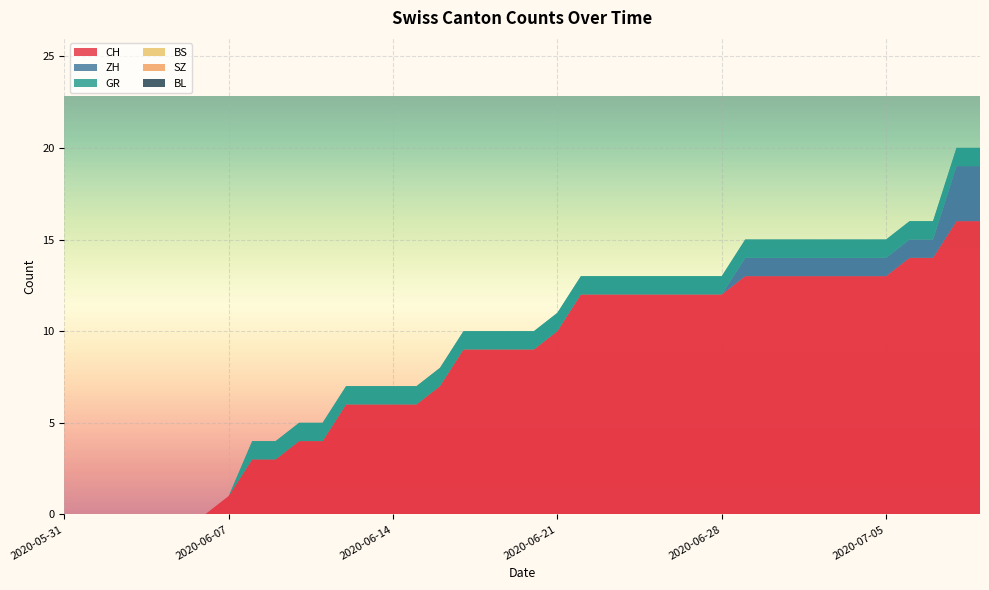

Reading right to left, list all the values displayed in this chart.

CH: 2020-07-09=16	2020-07-08=16	2020-07-07=14	2020-07-06=14	2020-07-05=13	2020-07-04=13	2020-07-03=13	2020-07-02=13	2020-07-01=13	2020-06-30=13	2020-06-29=13	2020-06-28=12	2020-06-27=12	2020-06-26=12	2020-06-25=12	2020-06-24=12	2020-06-23=12	2020-06-22=12	2020-06-21=10	2020-06-20=9	2020-06-19=9	2020-06-18=9	2020-06-17=9	2020-06-16=7	2020-06-15=6	2020-06-14=6	2020-06-13=6	2020-06-12=6	2020-06-11=4	2020-06-10=4	2020-06-09=3	2020-06-08=3	2020-06-07=1	2020-06-06=0	2020-06-05=0	2020-06-04=0	2020-06-03=0	2020-06-02=0	2020-06-01=0	2020-05-31=0
ZH: 2020-07-09=3	2020-07-08=3	2020-07-07=1	2020-07-06=1	2020-07-05=1	2020-07-04=1	2020-07-03=1	2020-07-02=1	2020-07-01=1	2020-06-30=1	2020-06-29=1	2020-06-28=0	2020-06-27=0	2020-06-26=0	2020-06-25=0	2020-06-24=0	2020-06-23=0	2020-06-22=0	2020-06-21=0	2020-06-20=0	2020-06-19=0	2020-06-18=0	2020-06-17=0	2020-06-16=0	2020-06-15=0	2020-06-14=0	2020-06-13=0	2020-06-12=0	2020-06-11=0	2020-06-10=0	2020-06-09=0	2020-06-08=0	2020-06-07=0	2020-06-06=0	2020-06-05=0	2020-06-04=0	2020-06-03=0	2020-06-02=0	2020-06-01=0	2020-05-31=0
GR: 2020-07-09=1	2020-07-08=1	2020-07-07=1	2020-07-06=1	2020-07-05=1	2020-07-04=1	2020-07-03=1	2020-07-02=1	2020-07-01=1	2020-06-30=1	2020-06-29=1	2020-06-28=1	2020-06-27=1	2020-06-26=1	2020-06-25=1	2020-06-24=1	2020-06-23=1	2020-06-22=1	2020-06-21=1	2020-06-20=1	2020-06-19=1	2020-06-18=1	2020-06-17=1	2020-06-16=1	2020-06-15=1	2020-06-14=1	2020-06-13=1	2020-06-12=1	2020-06-11=1	2020-06-10=1	2020-06-09=1	2020-06-08=1	2020-06-07=0	2020-06-06=0	2020-06-05=0	2020-06-04=0	2020-06-03=0	2020-06-02=0	2020-06-01=0	2020-05-31=0
BS: 2020-07-09=0	2020-07-08=0	2020-07-07=0	2020-07-06=0	2020-07-05=0	2020-07-04=0	2020-07-03=0	2020-07-02=0	2020-07-01=0	2020-06-30=0	2020-06-29=0	2020-06-28=0	2020-06-27=0	2020-06-26=0	2020-06-25=0	2020-06-24=0	2020-06-23=0	2020-06-22=0	2020-06-21=0	2020-06-20=0	2020-06-19=0	2020-06-18=0	2020-06-17=0	2020-06-16=0	2020-06-15=0	2020-06-14=0	2020-06-13=0	2020-06-12=0	2020-06-11=0	2020-06-10=0	2020-06-09=0	2020-06-08=0	2020-06-07=0	2020-06-06=0	2020-06-05=0	2020-06-04=0	2020-06-03=0	2020-06-02=0	2020-06-01=0	2020-05-31=0
SZ: 2020-07-09=0	2020-07-08=0	2020-07-07=0	2020-07-06=0	2020-07-05=0	2020-07-04=0	2020-07-03=0	2020-07-02=0	2020-07-01=0	2020-06-30=0	2020-06-29=0	2020-06-28=0	2020-06-27=0	2020-06-26=0	2020-06-25=0	2020-06-24=0	2020-06-23=0	2020-06-22=0	2020-06-21=0	2020-06-20=0	2020-06-19=0	2020-06-18=0	2020-06-17=0	2020-06-16=0	2020-06-15=0	2020-06-14=0	2020-06-13=0	2020-06-12=0	2020-06-11=0	2020-06-10=0	2020-06-09=0	2020-06-08=0	2020-06-07=0	2020-06-06=0	2020-06-05=0	2020-06-04=0	2020-06-03=0	2020-06-02=0	2020-06-01=0	2020-05-31=0
BL: 2020-07-09=0	2020-07-08=0	2020-07-07=0	2020-07-06=0	2020-07-05=0	2020-07-04=0	2020-07-03=0	2020-07-02=0	2020-07-01=0	2020-06-30=0	2020-06-29=0	2020-06-28=0	2020-06-27=0	2020-06-26=0	2020-06-25=0	2020-06-24=0	2020-06-23=0	2020-06-22=0	2020-06-21=0	2020-06-20=0	2020-06-19=0	2020-06-18=0	2020-06-17=0	2020-06-16=0	2020-06-15=0	2020-06-14=0	2020-06-13=0	2020-06-12=0	2020-06-11=0	2020-06-10=0	2020-06-09=0	2020-06-08=0	2020-06-07=0	2020-06-06=0	2020-06-05=0	2020-06-04=0	2020-06-03=0	2020-06-02=0	2020-06-01=0	2020-05-31=0